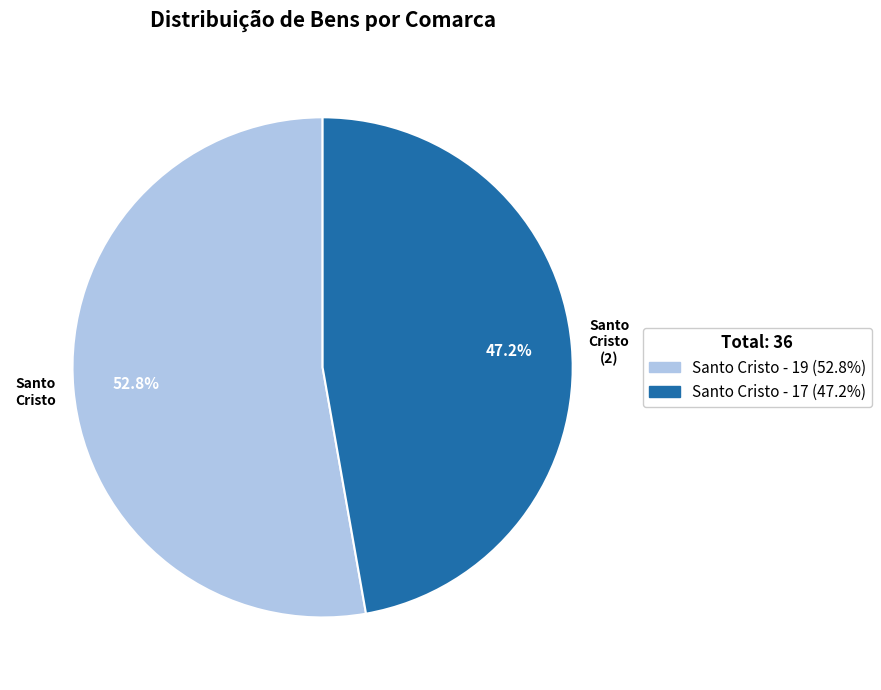

Which slice represents more than half of the pie?

Santo Cristo - 19 (52.8%)